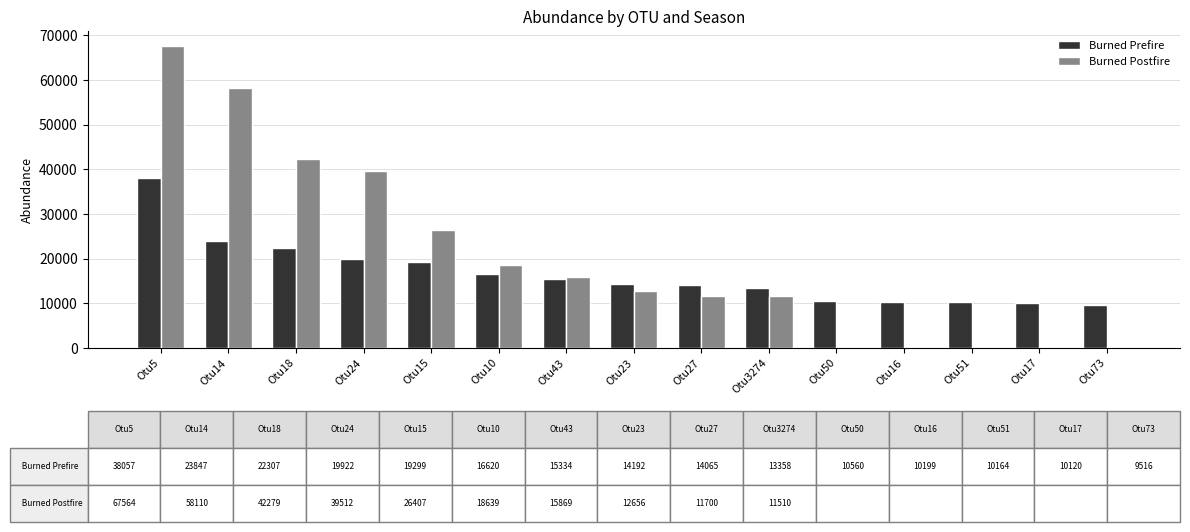

What is the average value of the Burned Postfire series?

20283